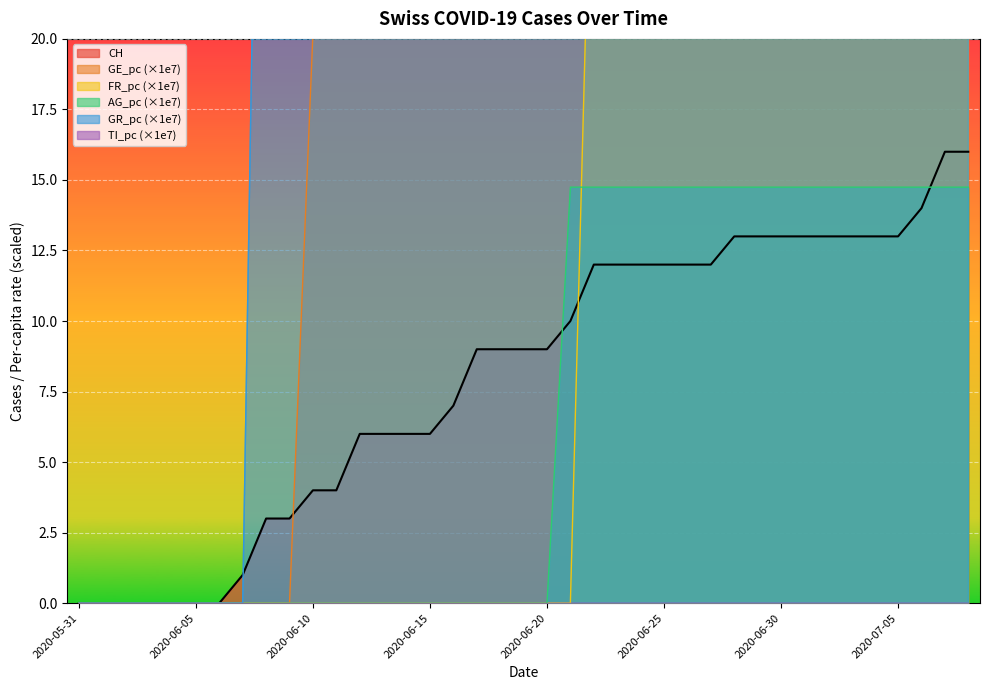

What is the total value across all series at 2020-06-25?

128.7